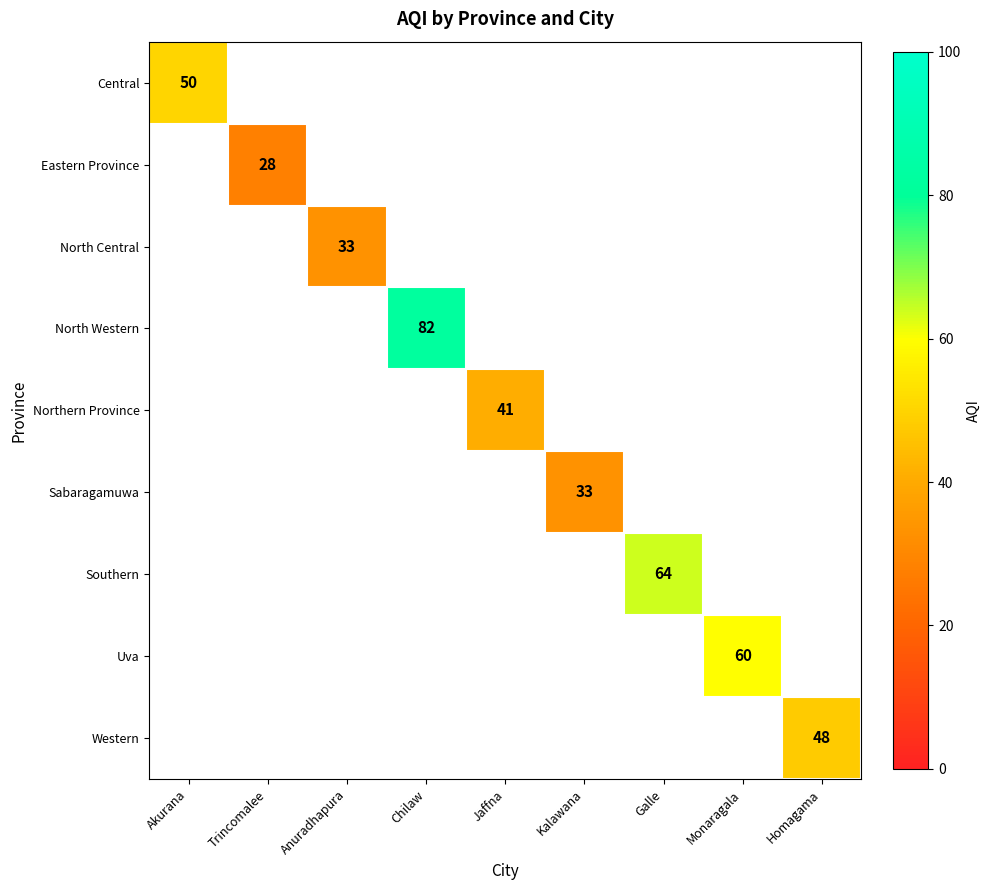

Which has a higher value, Homagama or Chilaw?

Chilaw